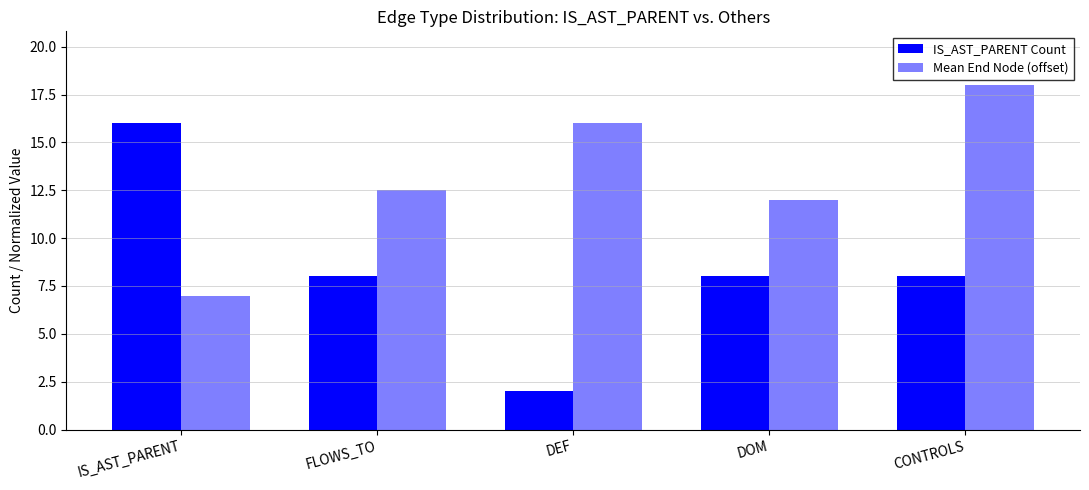

How many data points does each series have?

5